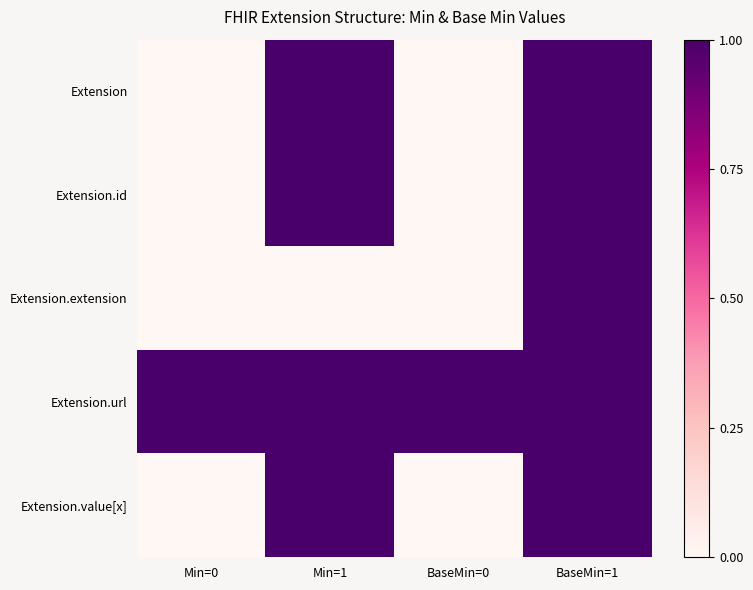

Which category has the lowest value across all series?

Min=0